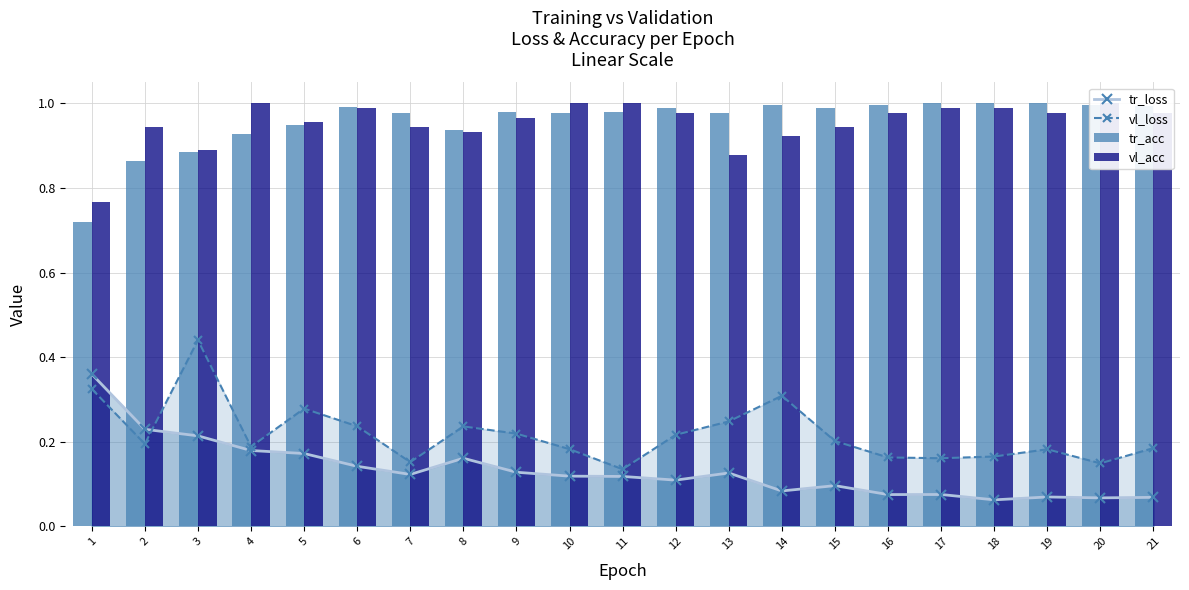

Reading right to left, what are all the values shown in this chart?

tr_loss: 21=0.1	20=0.1	19=0.1	18=0.1	17=0.1	16=0.1	15=0.1	14=0.1	13=0.1	12=0.1	11=0.1	10=0.1	9=0.1	8=0.2	7=0.1	6=0.1	5=0.2	4=0.2	3=0.2	2=0.2	1=0.4
vl_loss: 21=0.2	20=0.1	19=0.2	18=0.2	17=0.2	16=0.2	15=0.2	14=0.3	13=0.2	12=0.2	11=0.1	10=0.2	9=0.2	8=0.2	7=0.2	6=0.2	5=0.3	4=0.2	3=0.4	2=0.2	1=0.3
tr_acc: 21=1.0	20=1.0	19=1.0	18=1.0	17=1.0	16=1.0	15=1.0	14=1.0	13=1.0	12=1.0	11=1.0	10=1.0	9=1.0	8=0.9	7=1.0	6=1.0	5=0.9	4=0.9	3=0.9	2=0.9	1=0.7
vl_acc: 21=1.0	20=1.0	19=1.0	18=1.0	17=1.0	16=1.0	15=0.9	14=0.9	13=0.9	12=1.0	11=1.0	10=1.0	9=1.0	8=0.9	7=0.9	6=1.0	5=1.0	4=1.0	3=0.9	2=0.9	1=0.8